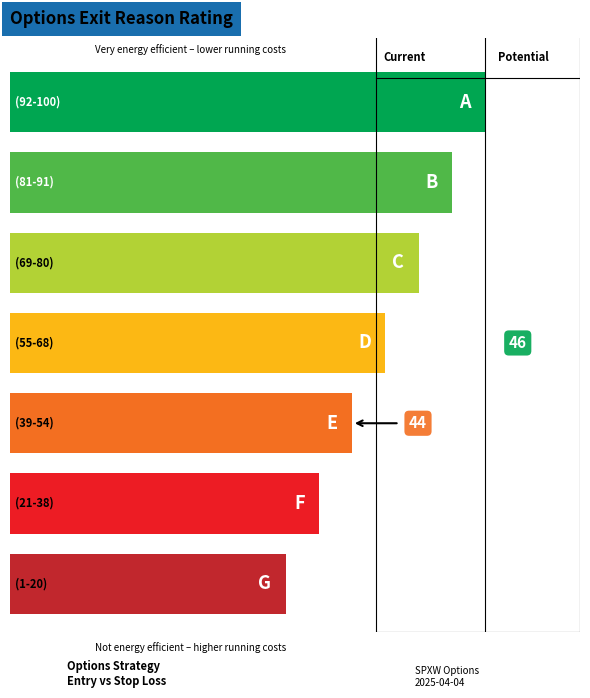

What is the maximum value for STOP LOSS HIT?

45.9